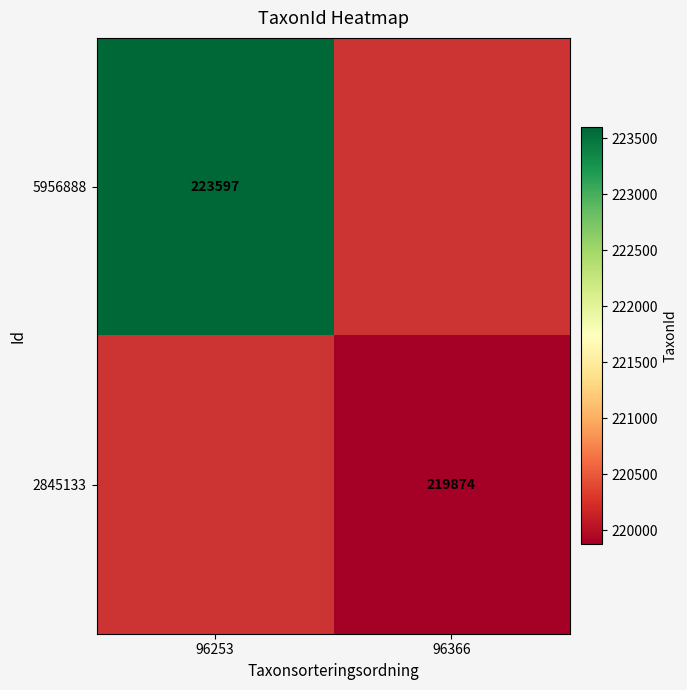

True or false: 5956888 has a value of 155907 at 96253.

False